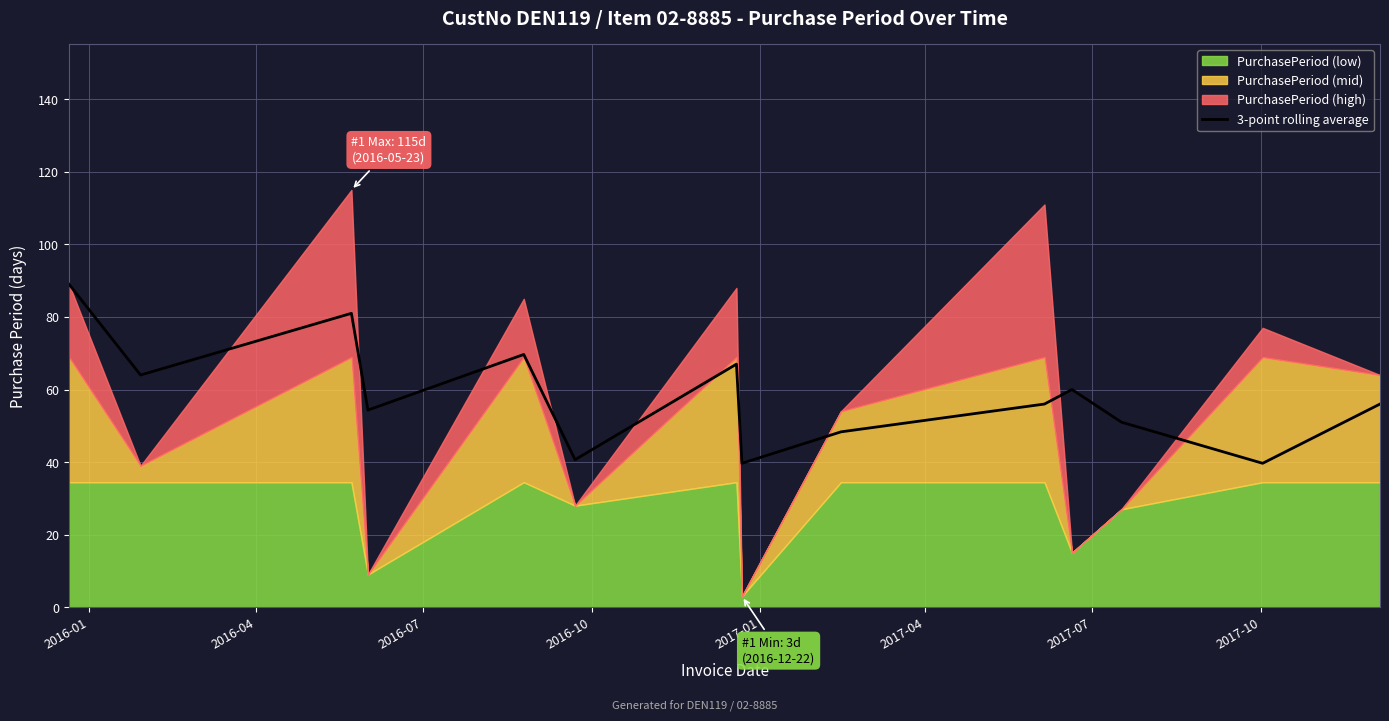

What is the maximum value for 3-point rolling average?

89.0